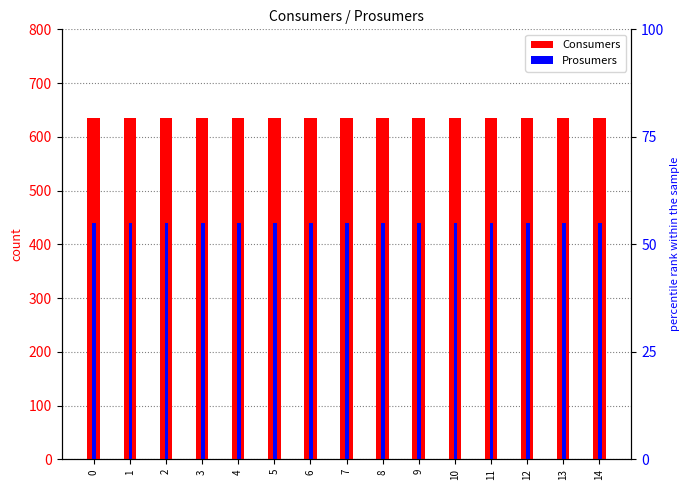

Is the value of Prosumers at 0 greater than the value of Consumers at 0?

No